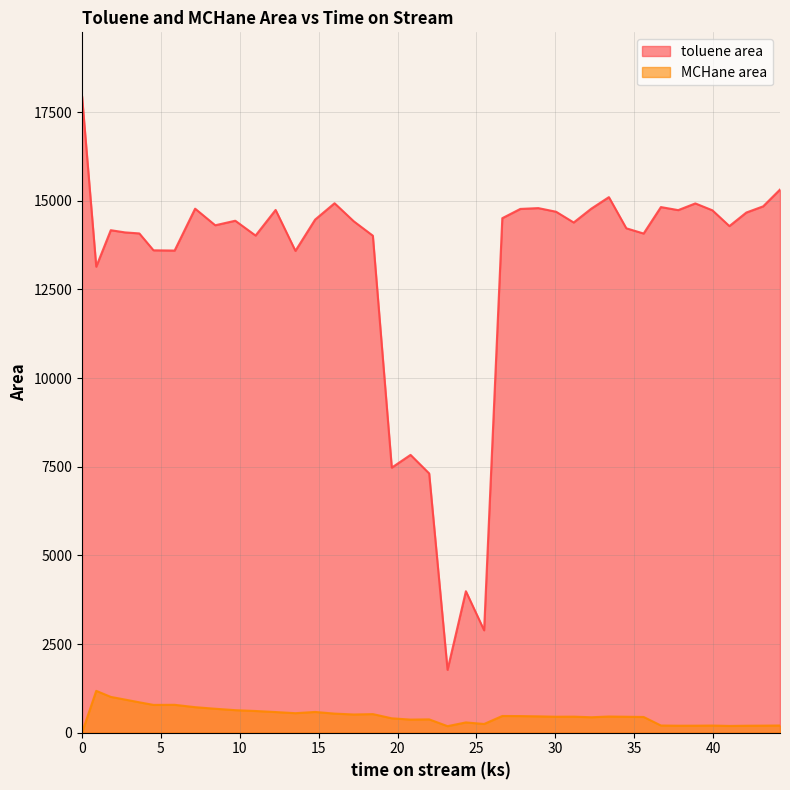

Rank the series by their maximum value, from lowest to highest.

MCHane area, toluene area